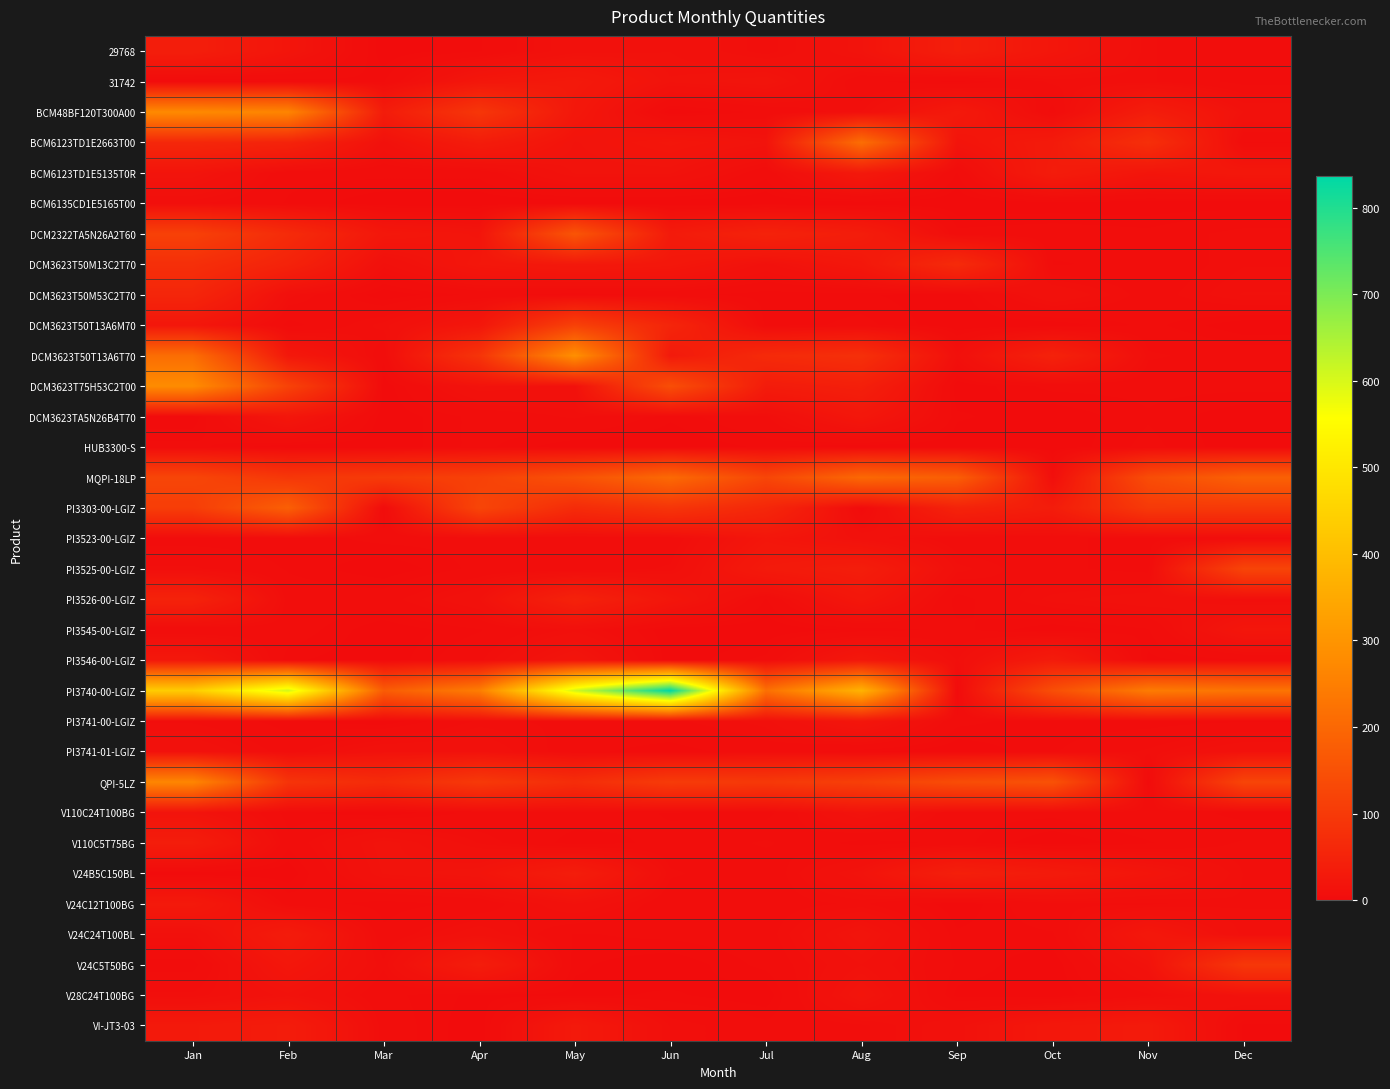

What is the maximum value shown in the chart?

836